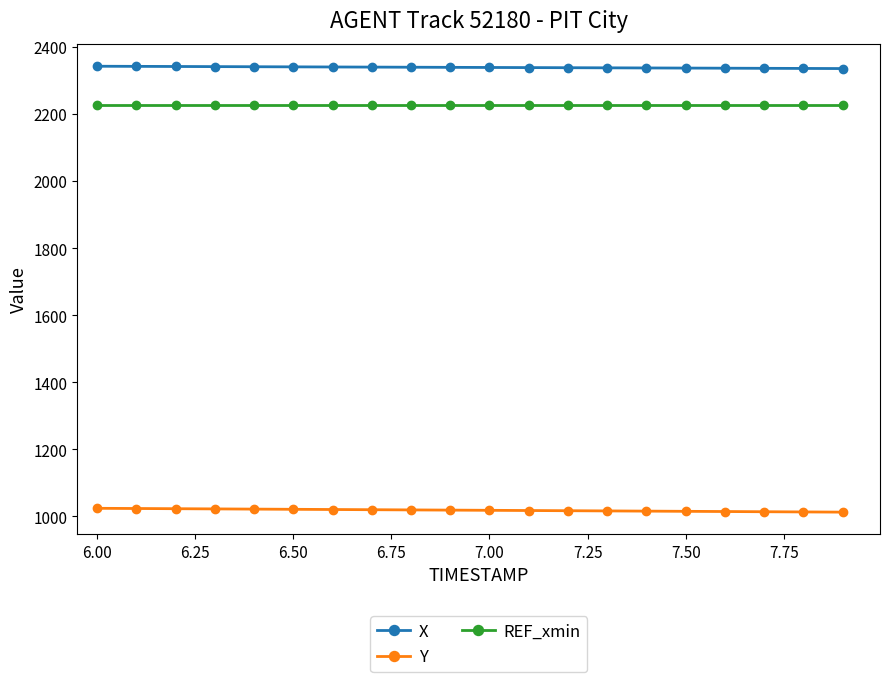

What is the value of the REF_xmin point at the 20th from the left?

2228.7